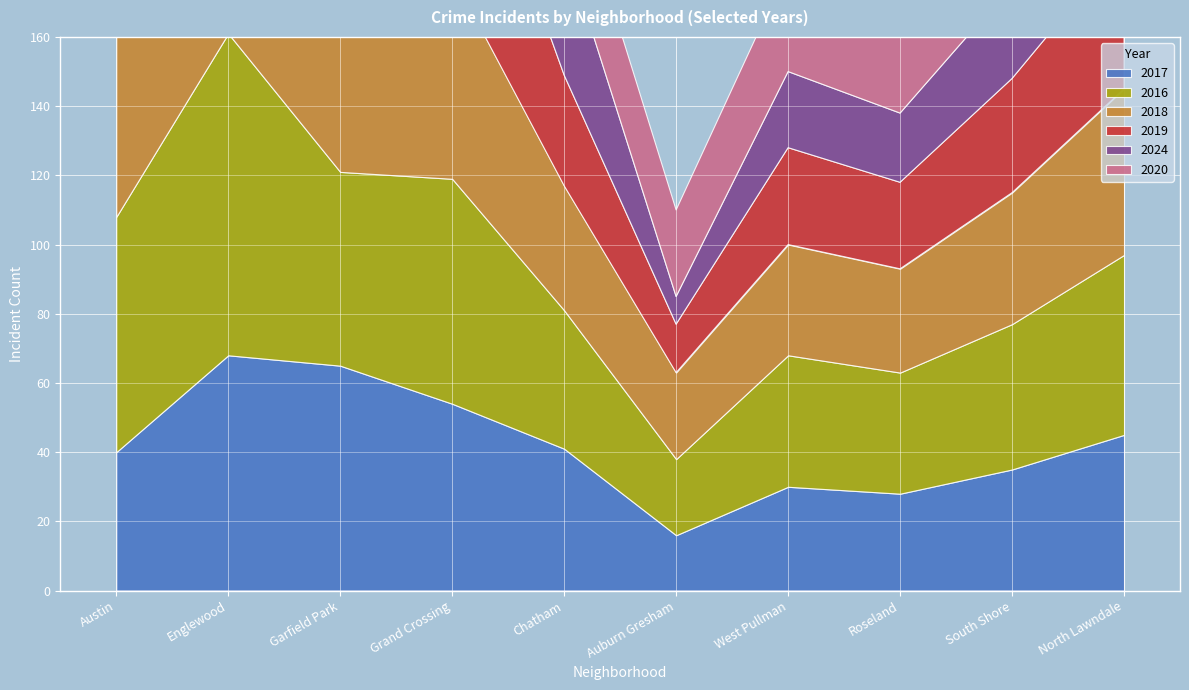

What is the minimum value shown in the chart?

8